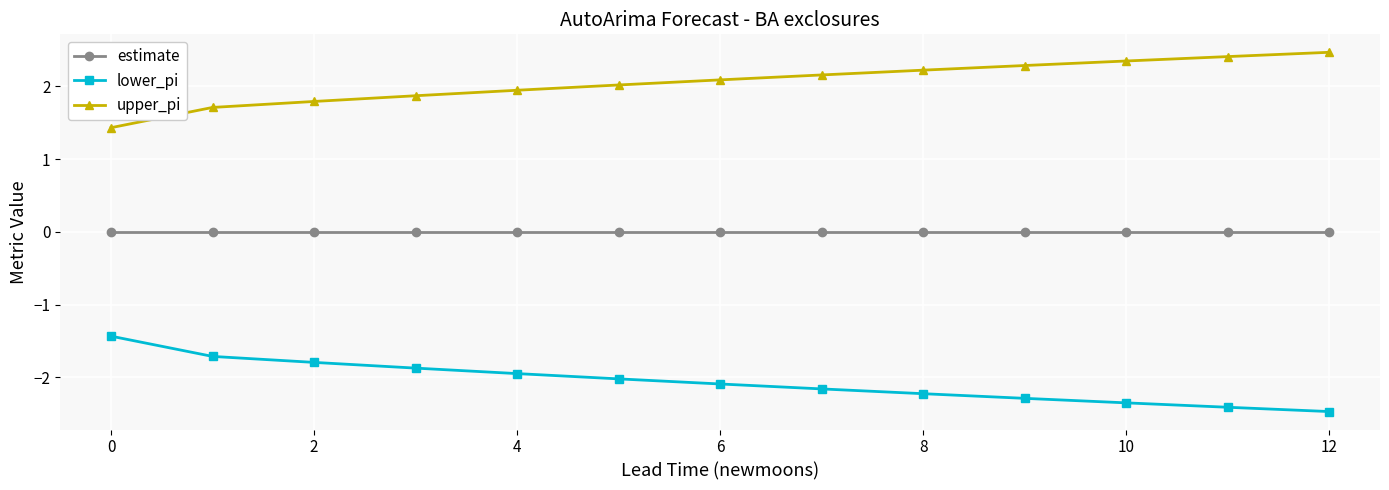

What are all the series names shown in the legend?

estimate, lower_pi, upper_pi